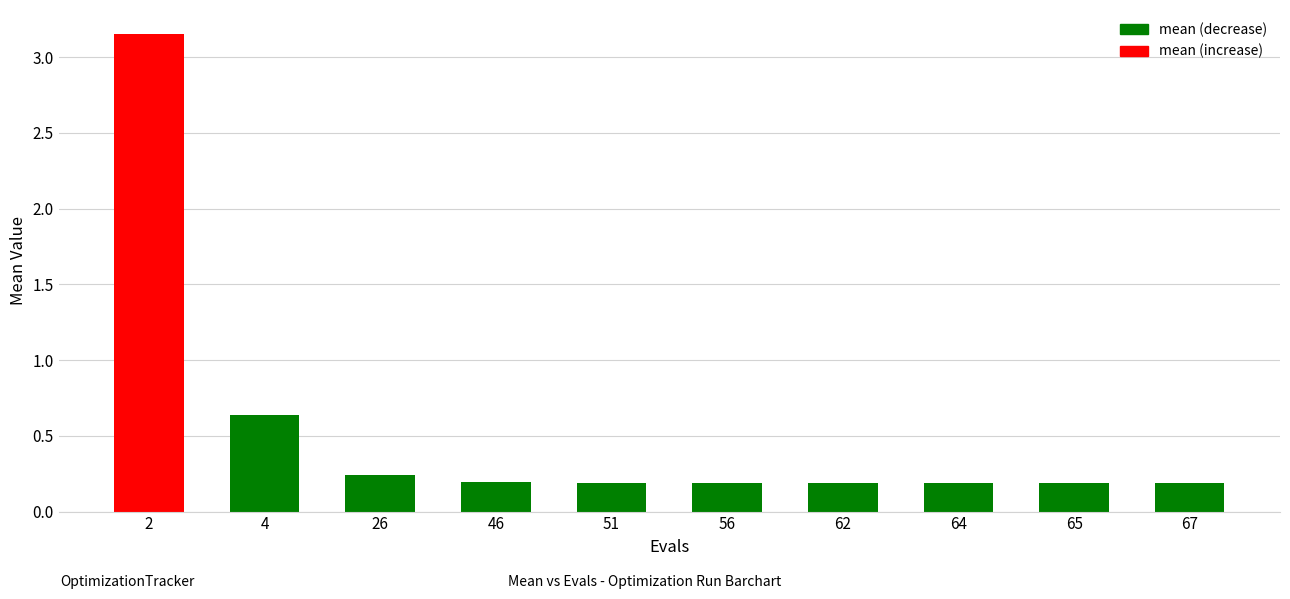

The chart shows a value of 0.2 at 62. True or false?

True